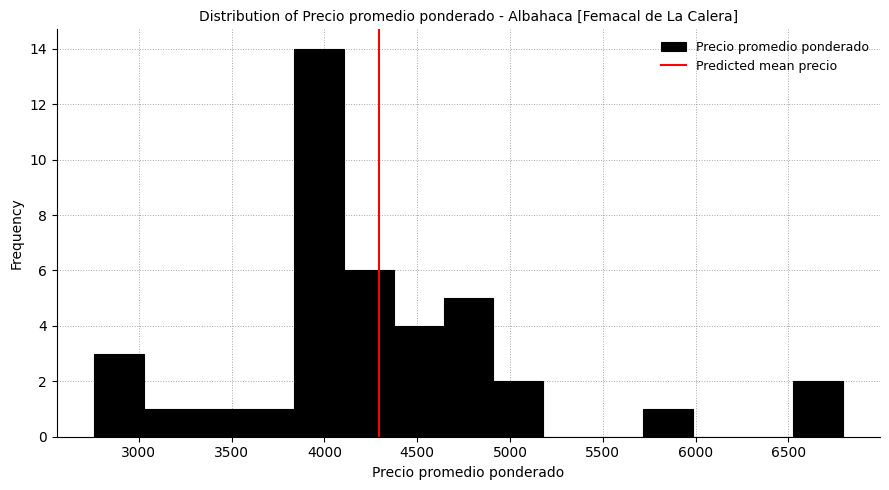

Over which range of the x-axis is the bar tallest?

3850 to 4100